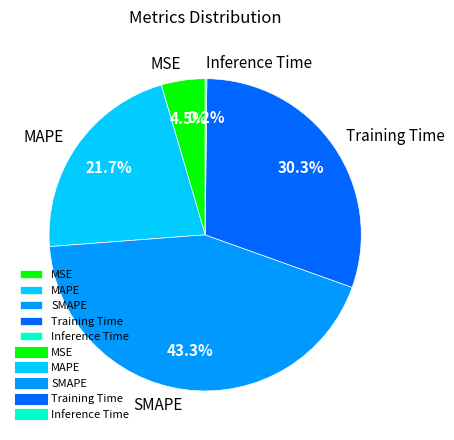

Which category has the biggest portion of the pie?

SMAPE